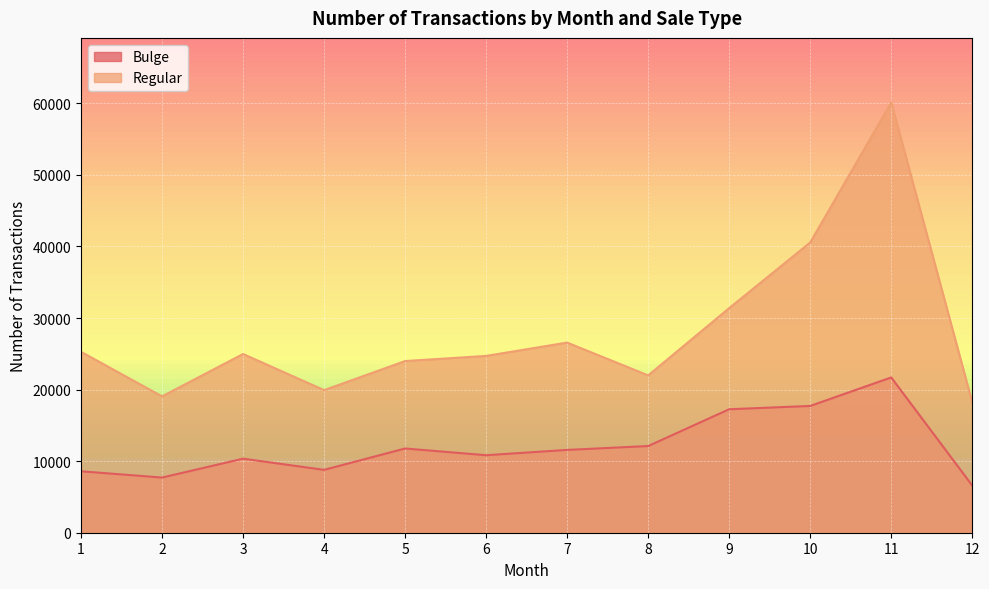

True or false: Regular and Bulge cross at least once.

False